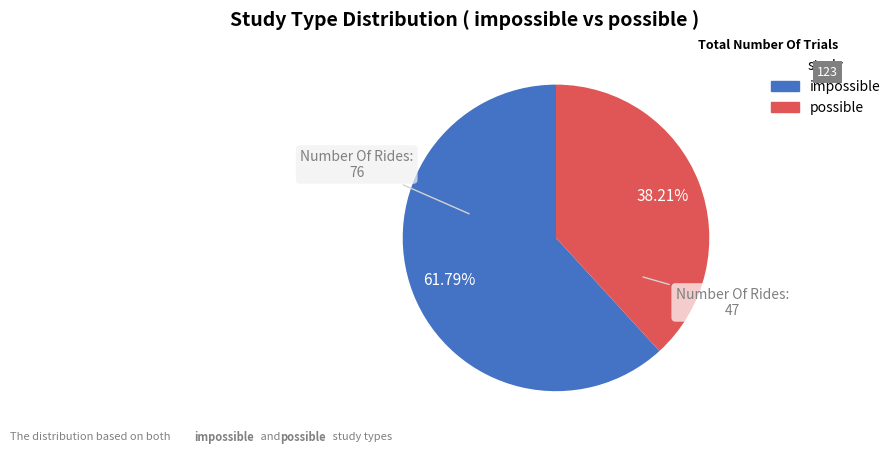

Is it true that possible is 33% of the pie?

False